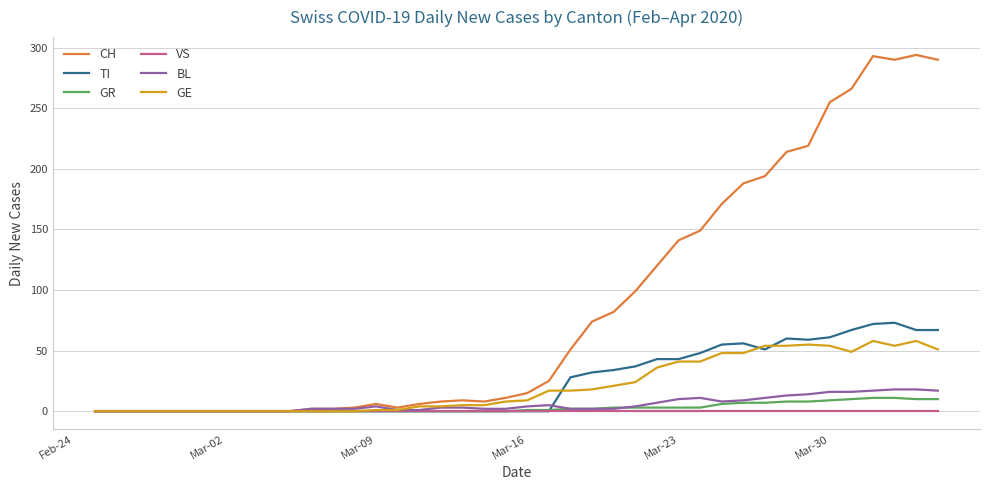

Which series has the widest spread of values?

CH